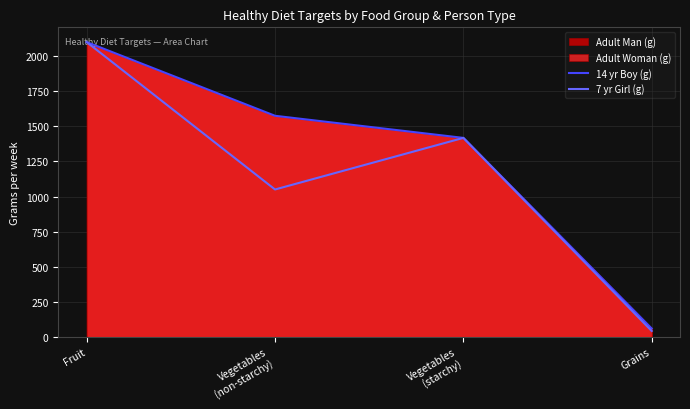

How many data points in 14 yr Boy (g) are above 1575?

1